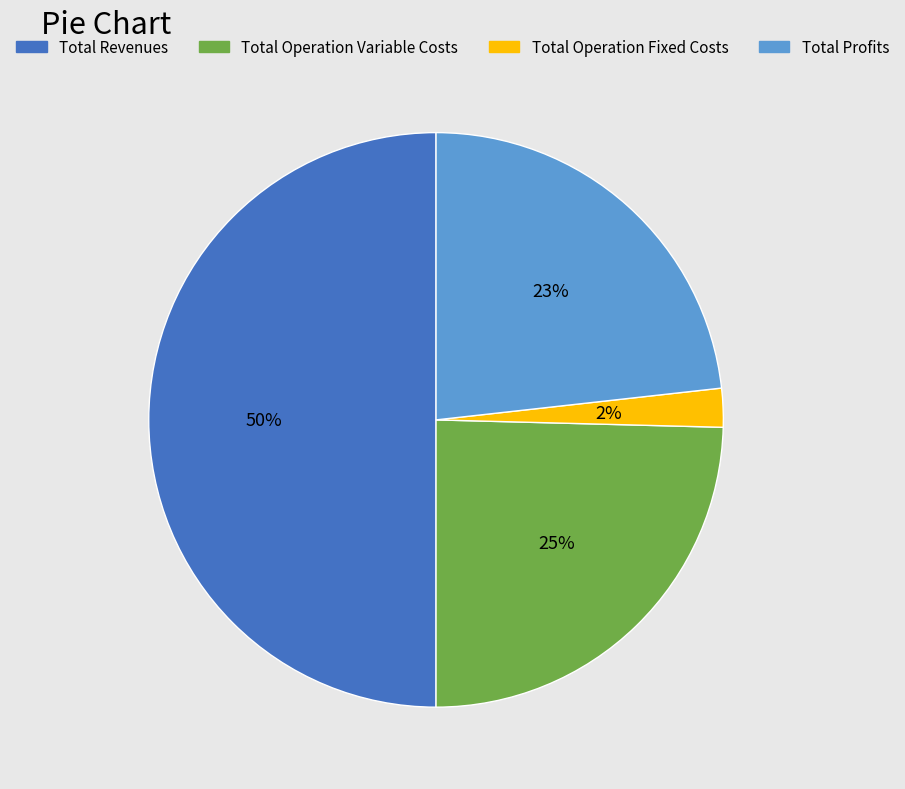

How many segments does this pie chart have?

4